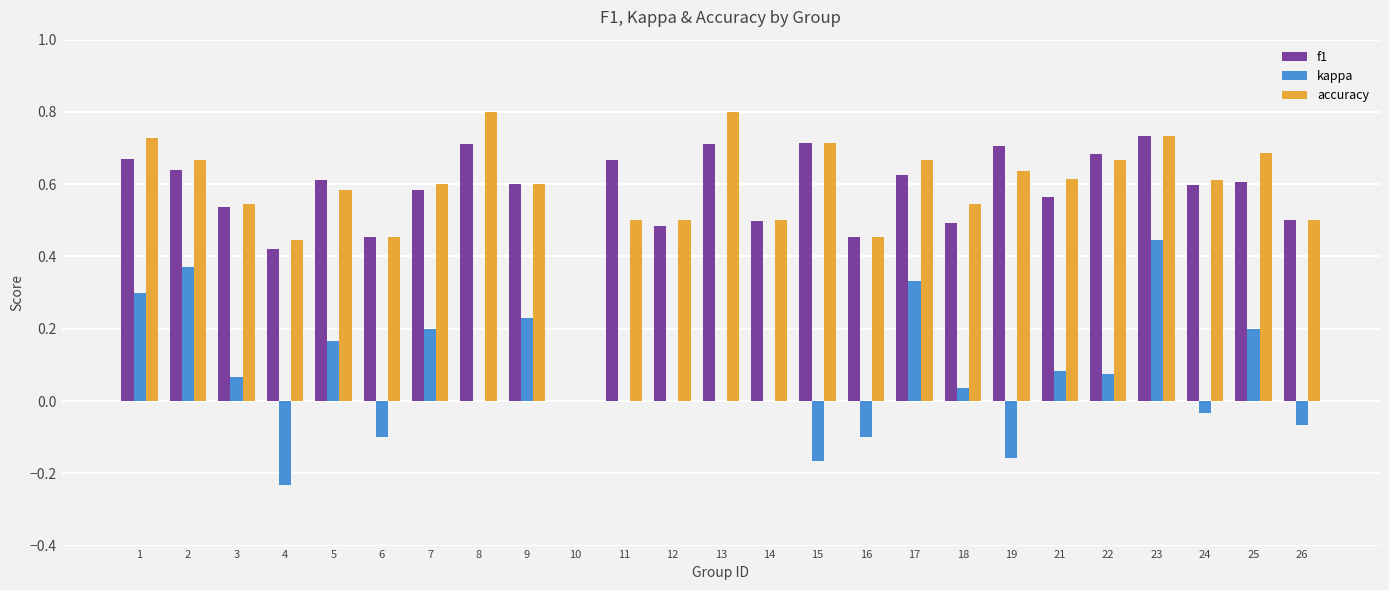

Where is accuracy nearest to the value 0?

10